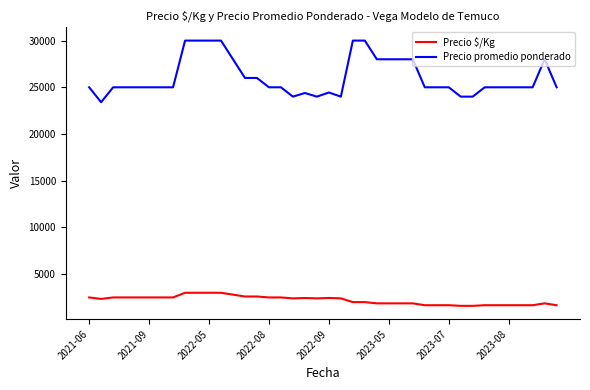

List the series in order of their peak value, lowest first.

Precio $/Kg, Precio promedio ponderado